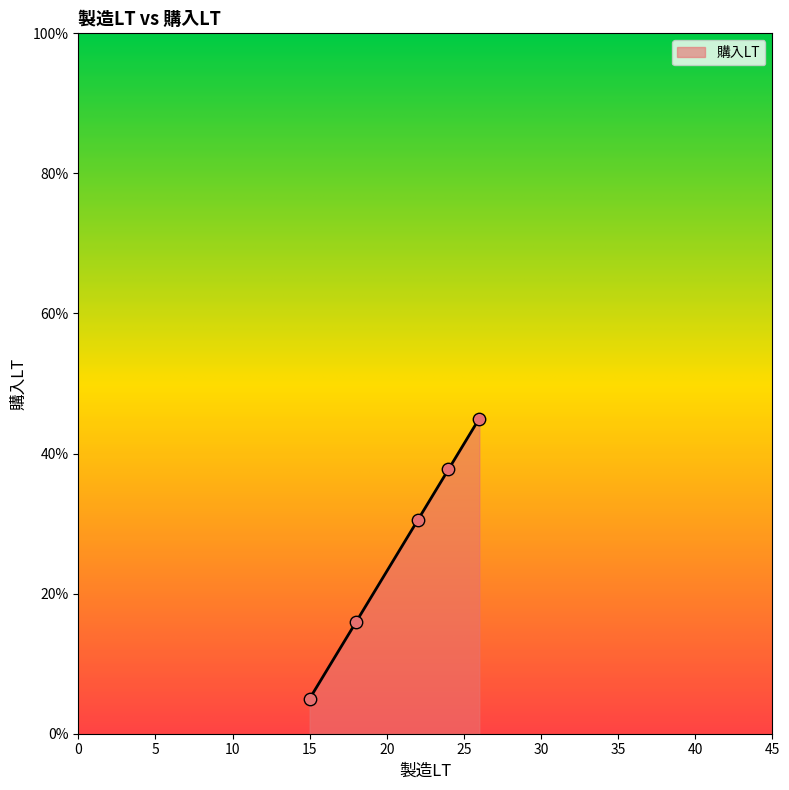

Approximately how many times larger is the value at 24 compared to 18?

2.4